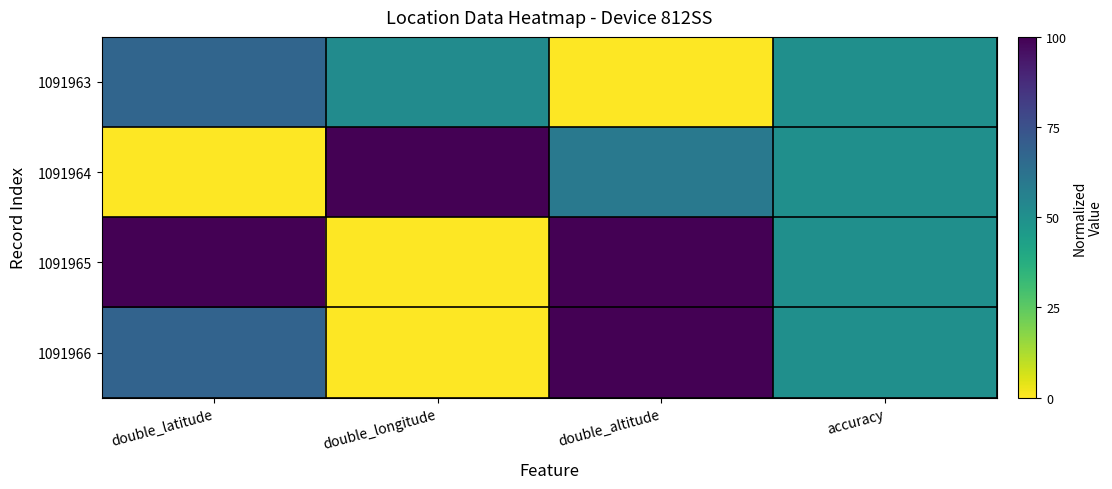

Which series has the largest total across all categories?

1091965